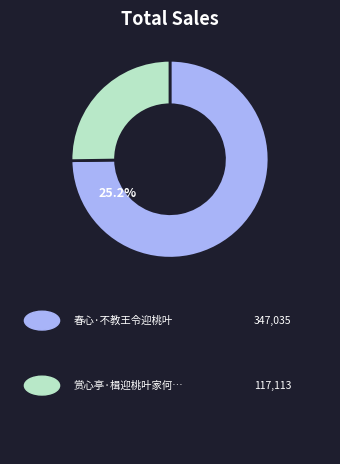

Does any single category account for the majority?

Yes